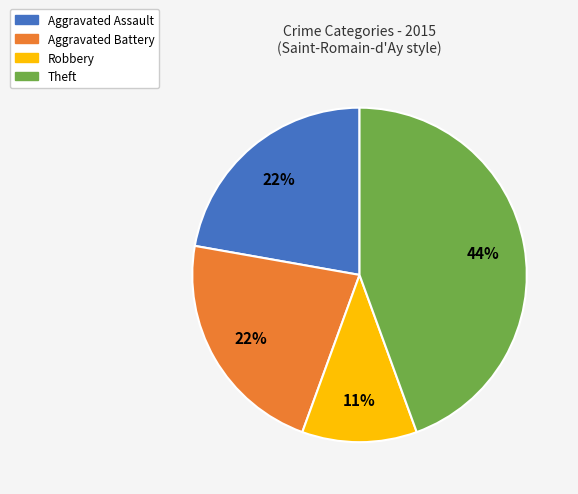

To the nearest percent, what is the difference between the Robbery and Theft slice percentages?

33%